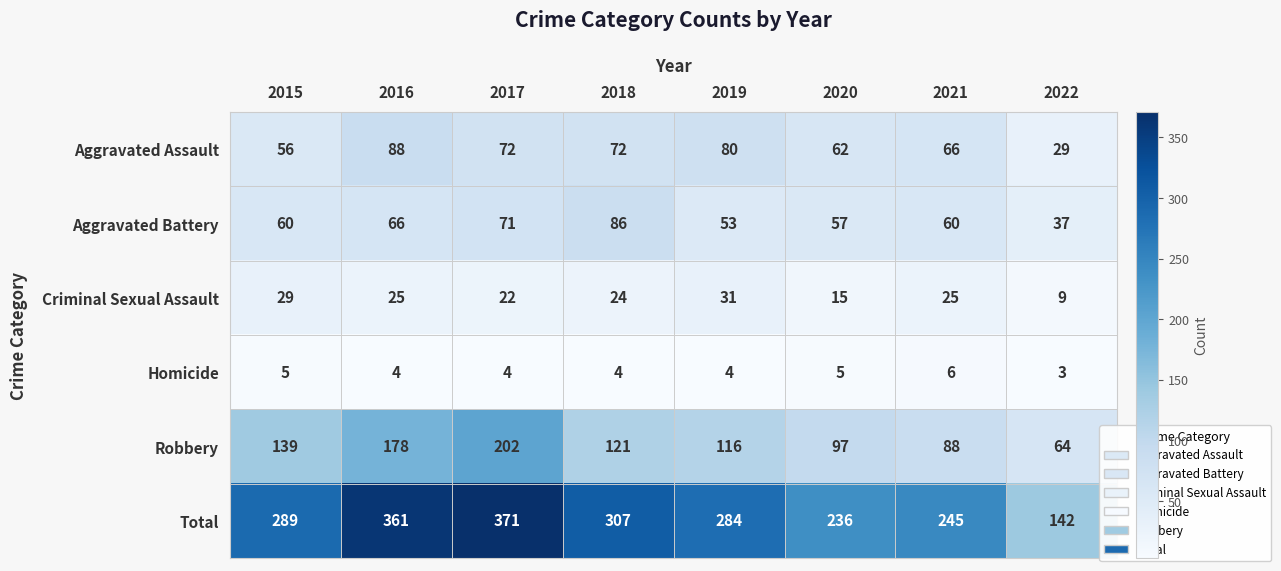

List the labels in order of Total value, smallest first.

2022, 2020, 2021, 2019, 2015, 2018, 2016, 2017